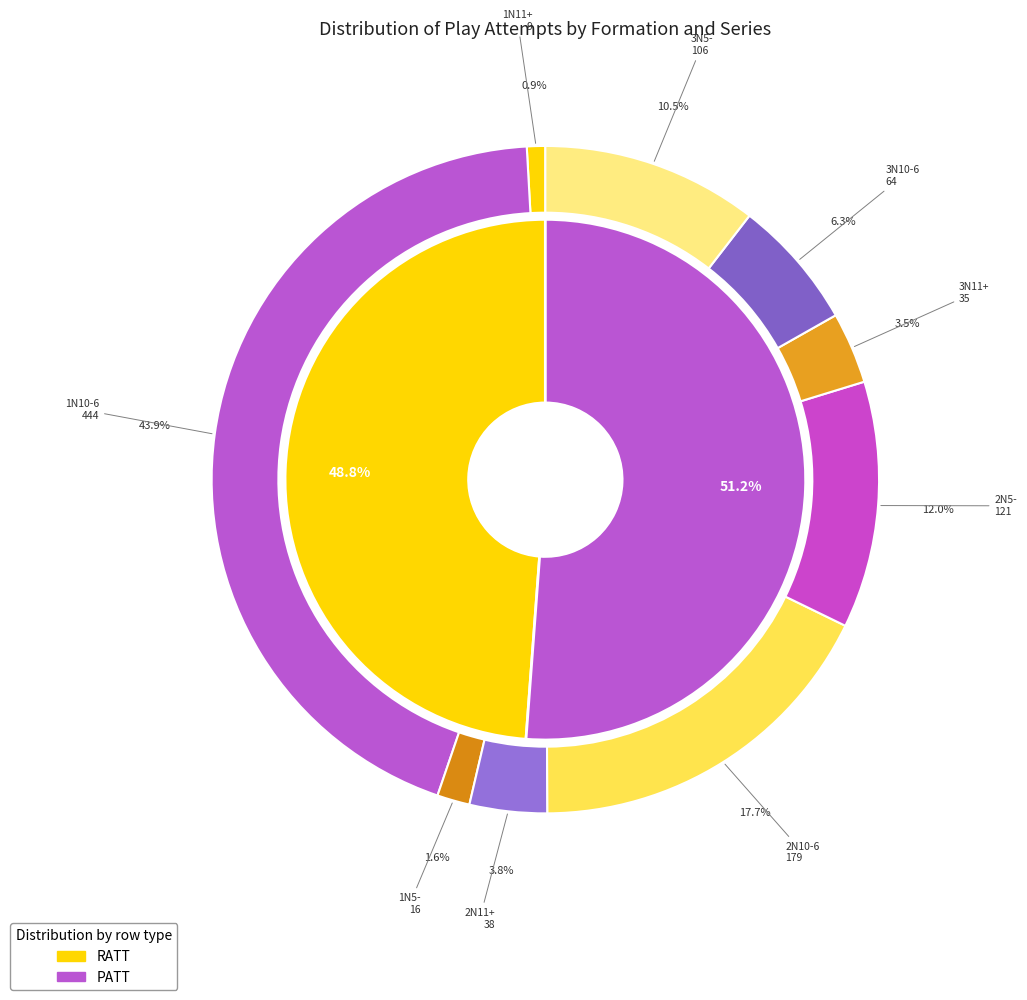

Which slice is the smallest?

1N11+